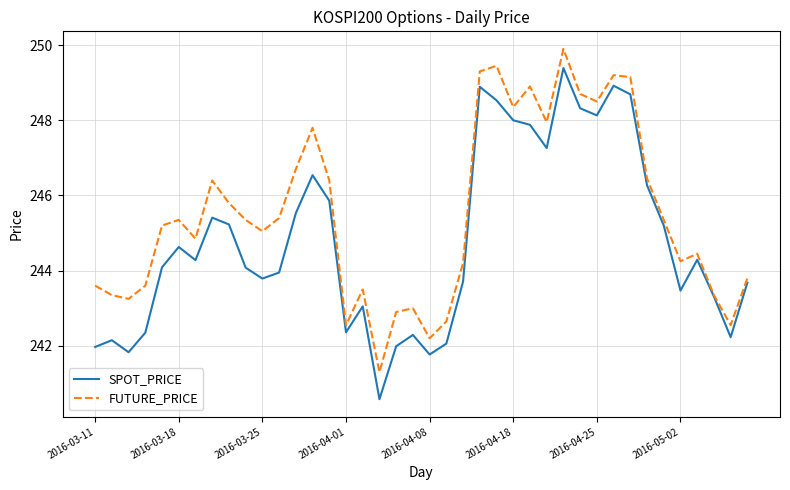

What is the average value of the SPOT_PRICE series?

244.8